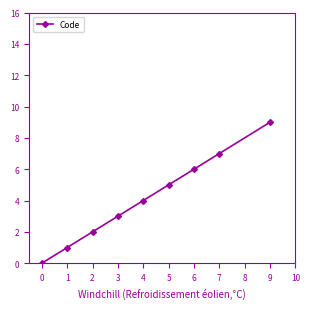

Count the values in the range 2 to 6.

5